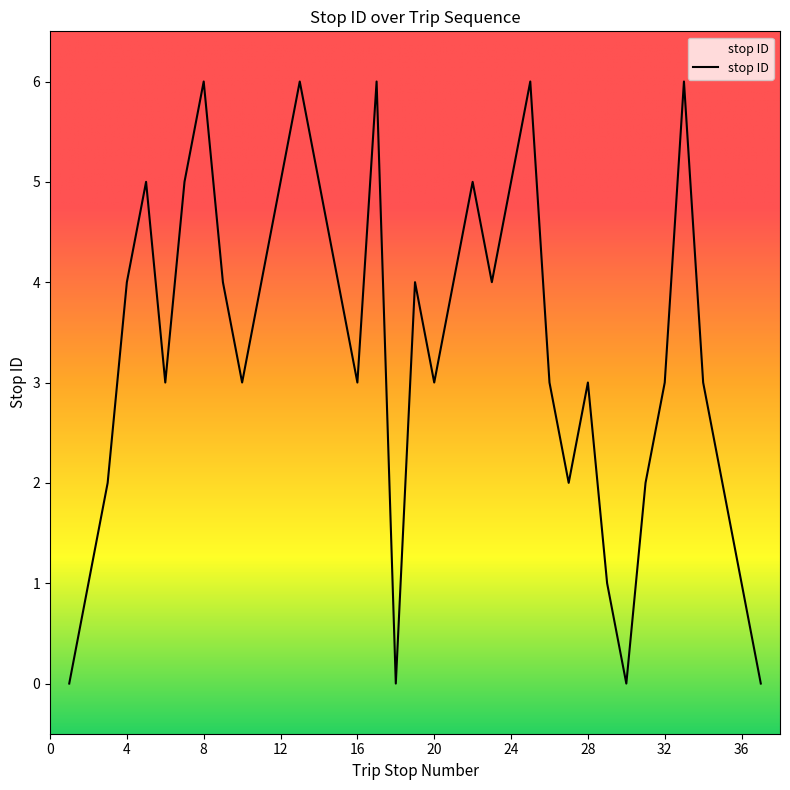

What is the maximum value shown in the chart?

6